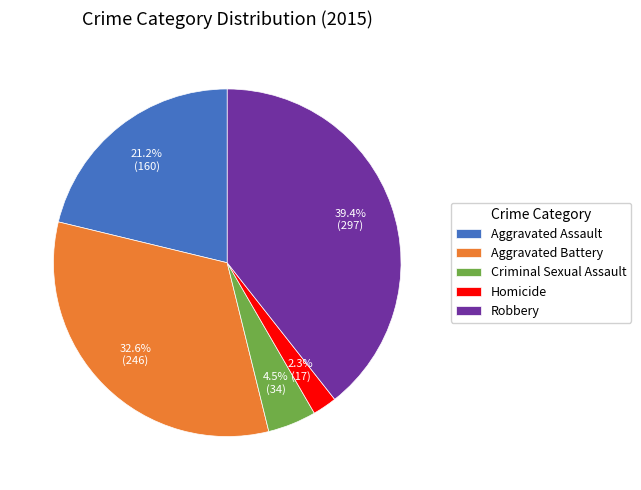

Which slice is the smallest?

Homicide